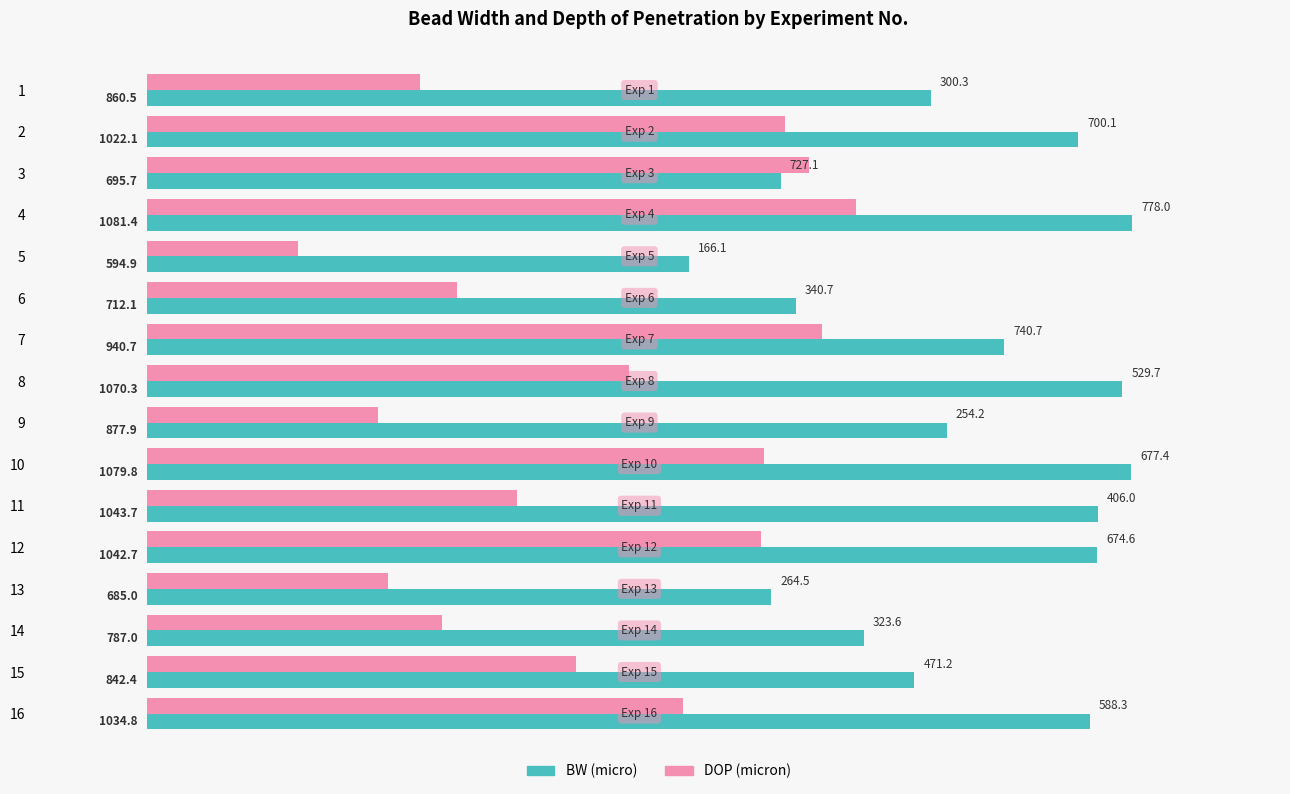

The BW (micro) series shows 860.5 at 1. True or false?

True